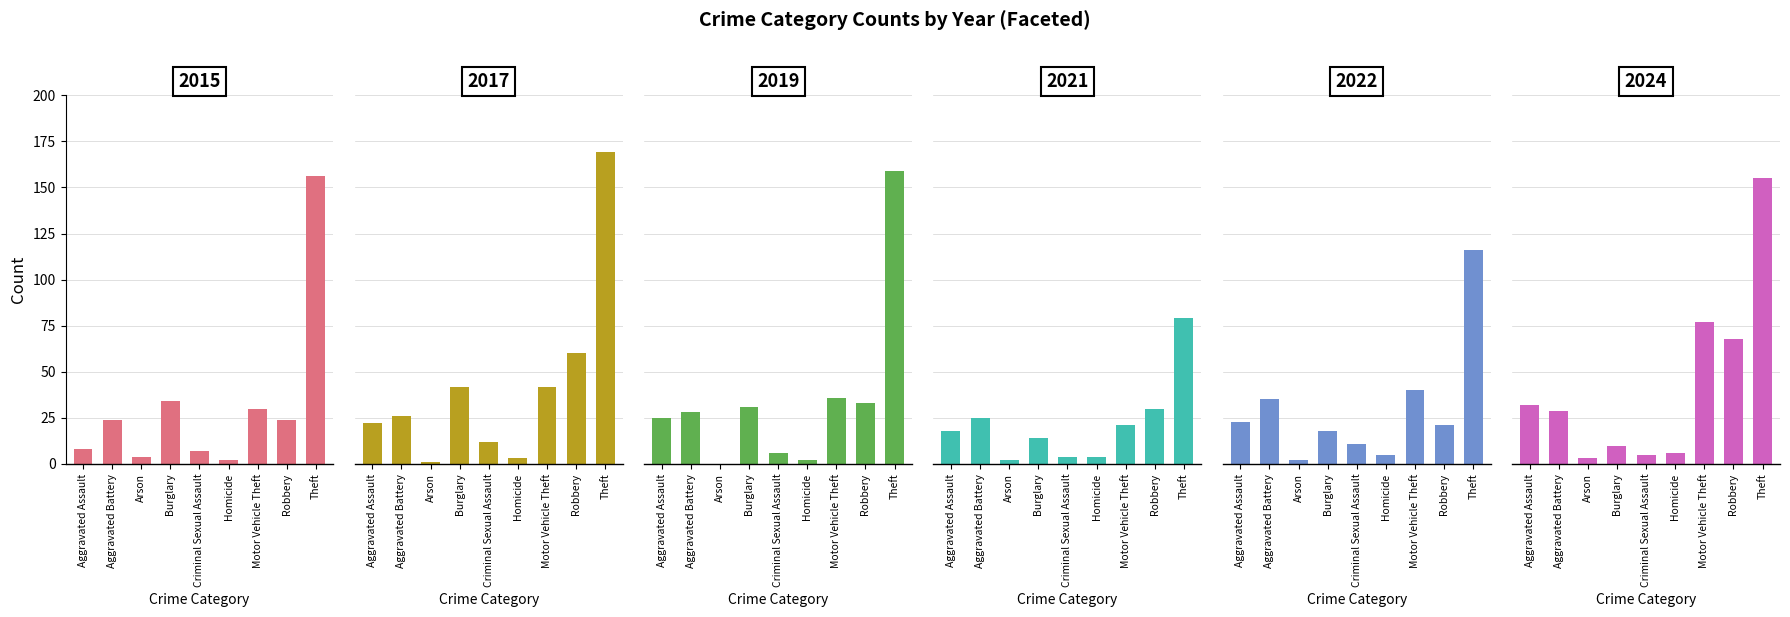

What is the sum of all 2017 values?

377